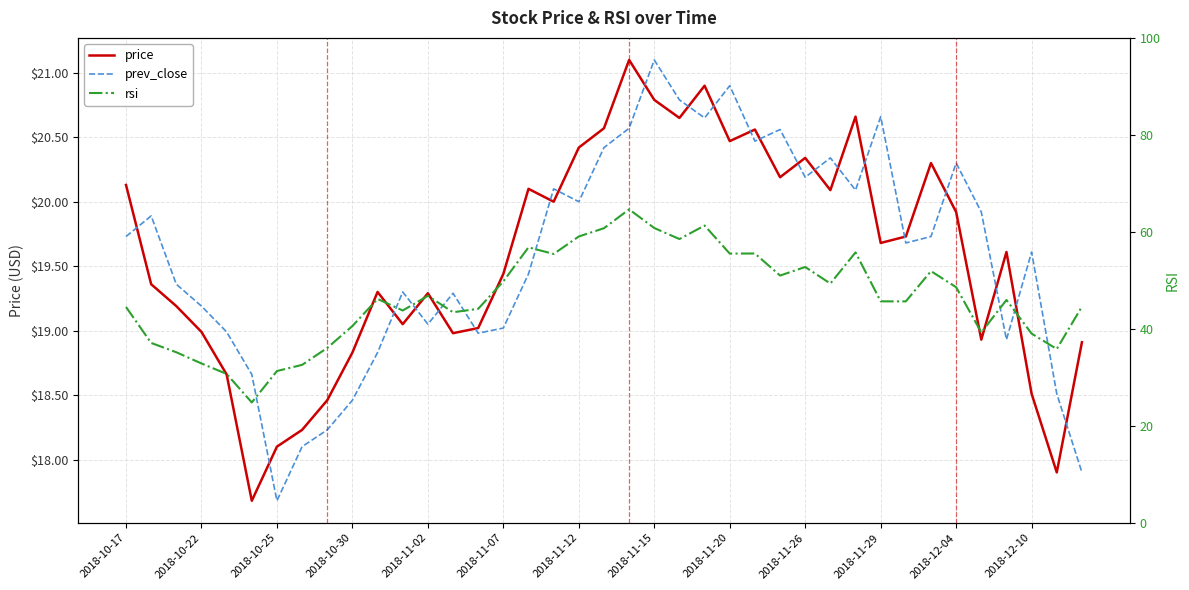

Count the number of data series in this chart.

3